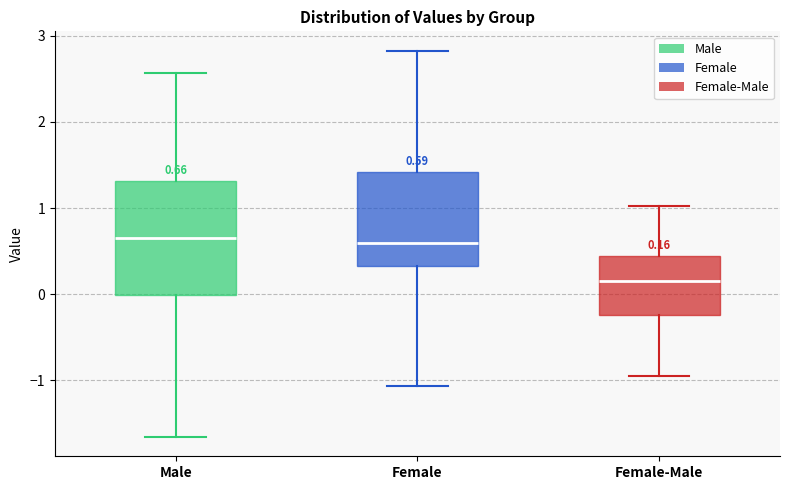

Which box is the tallest, from its lower edge to its upper edge?

Male